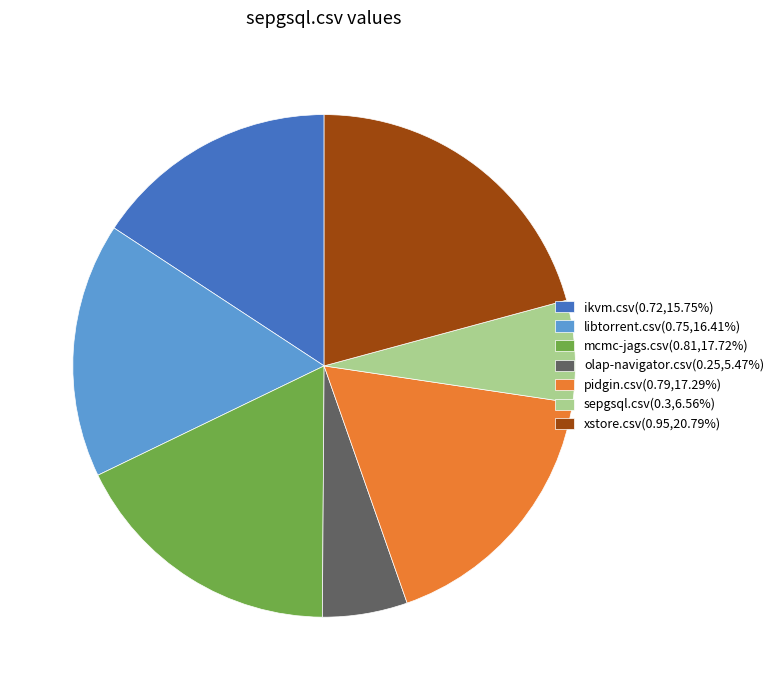

The sepgsql.csv slice represents 1% of the pie. True or false?

False